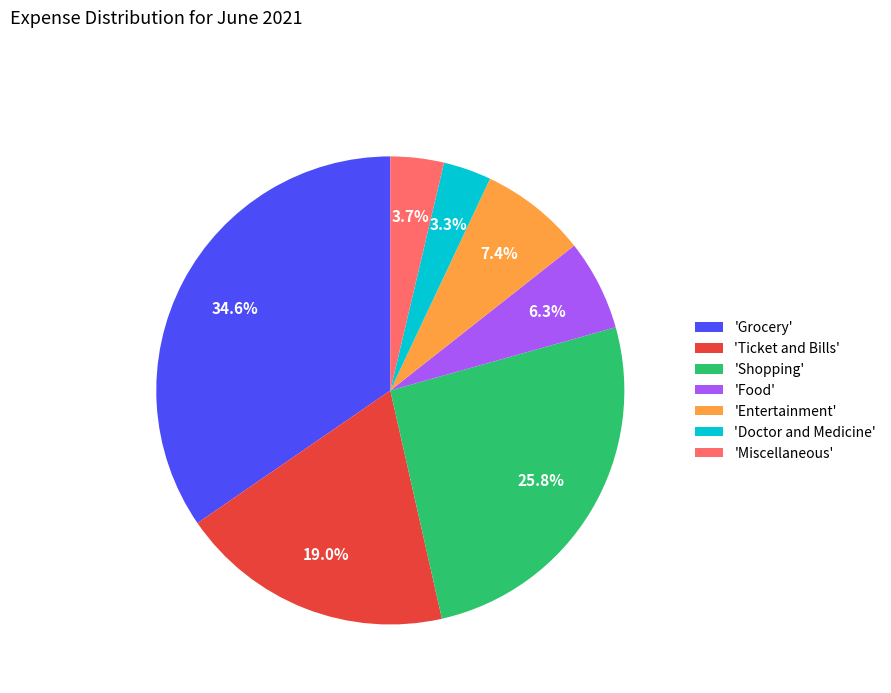

What percentage is NOT represented by 'Miscellaneous'?

96.3%